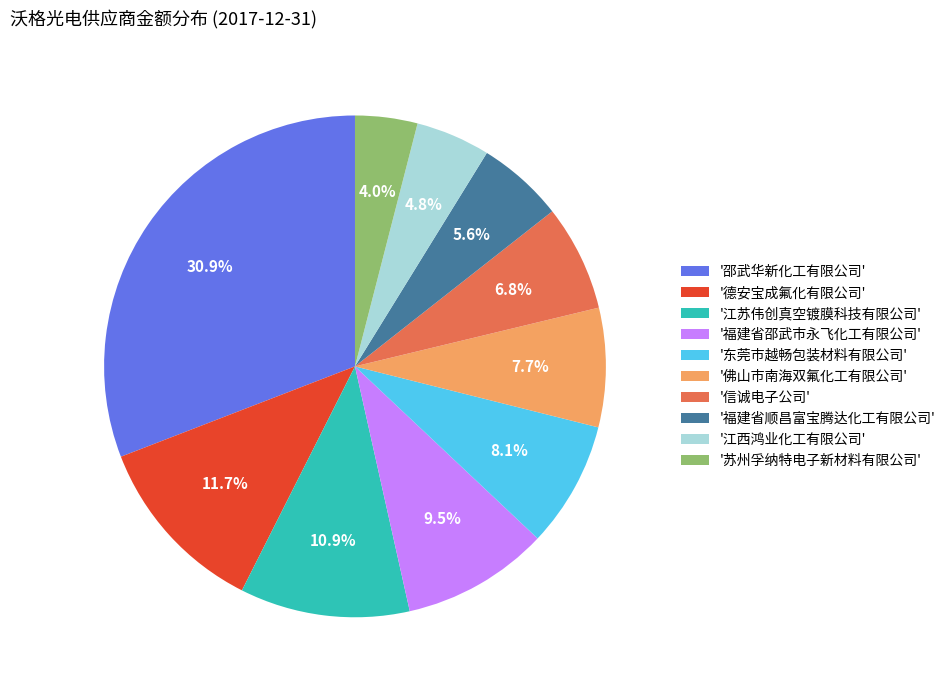

Which has a higher value, '东莞市越畅包装材料有限公司' or '德安宝成氟化有限公司'?

'德安宝成氟化有限公司'